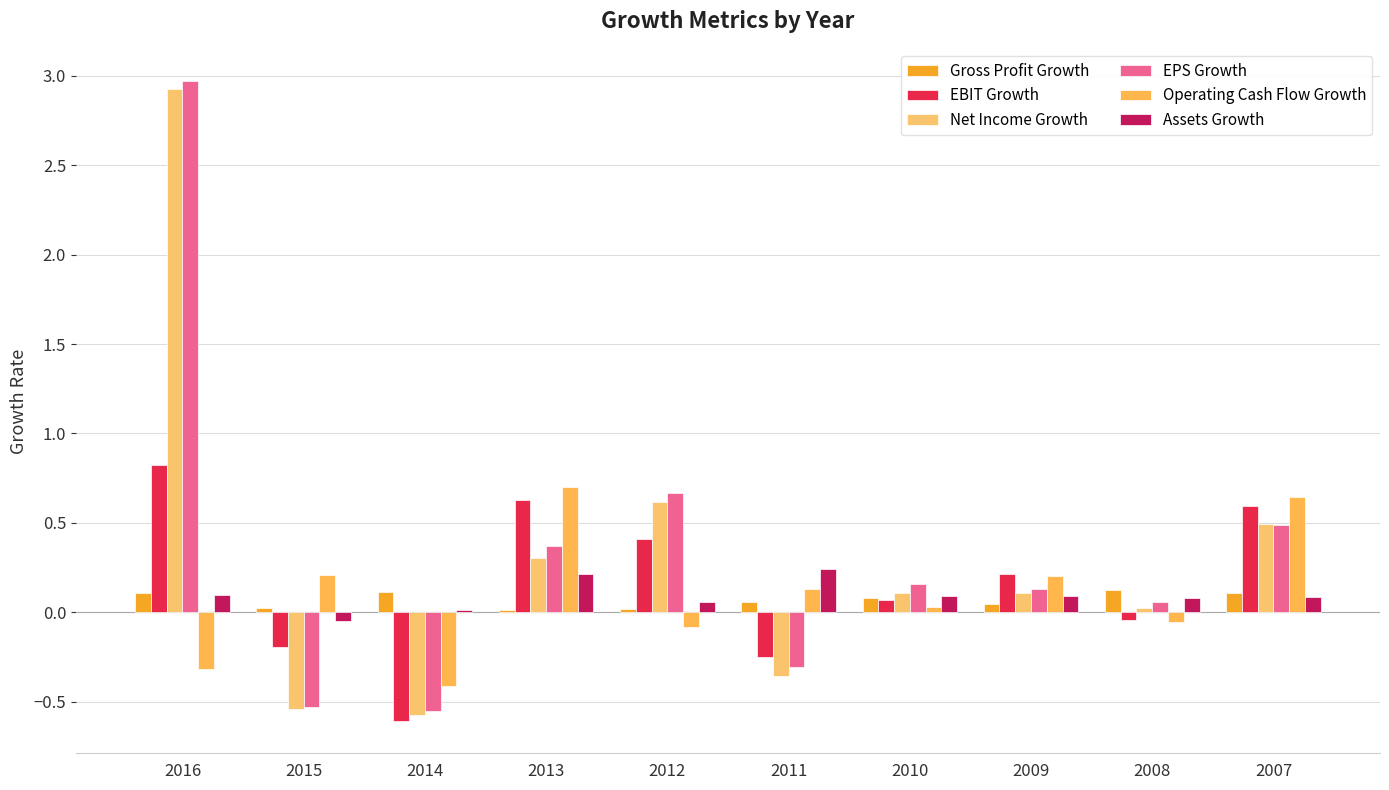

Is the value of Net Income Growth at 2010 greater than the value of Operating Cash Flow Growth at 2007?

No